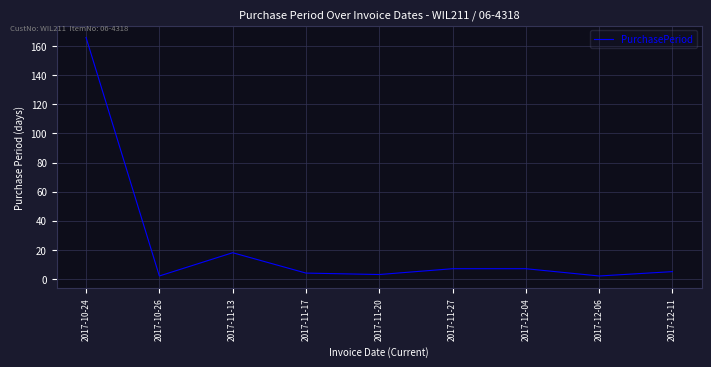

Does the chart have visible grid lines?

Yes